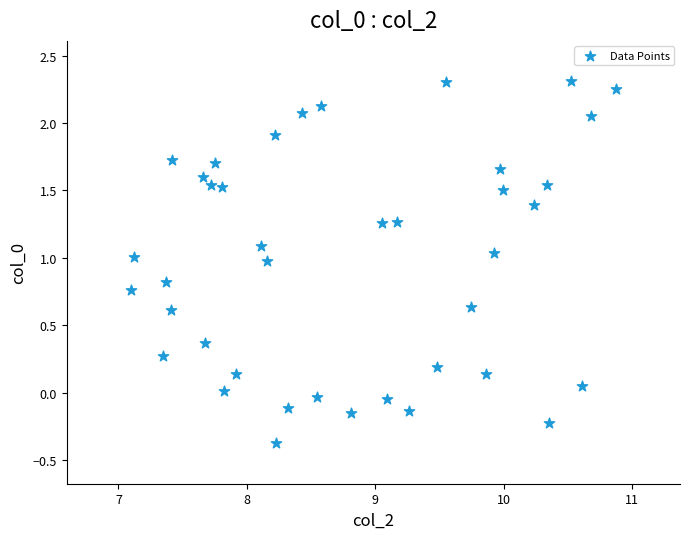

What is the range of X values (max minus min)?

3.8